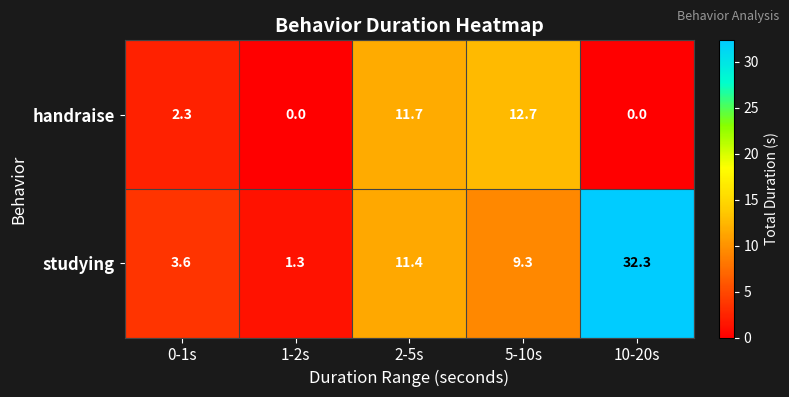

Is it true that handraise equals 12.7 at 5-10s?

True